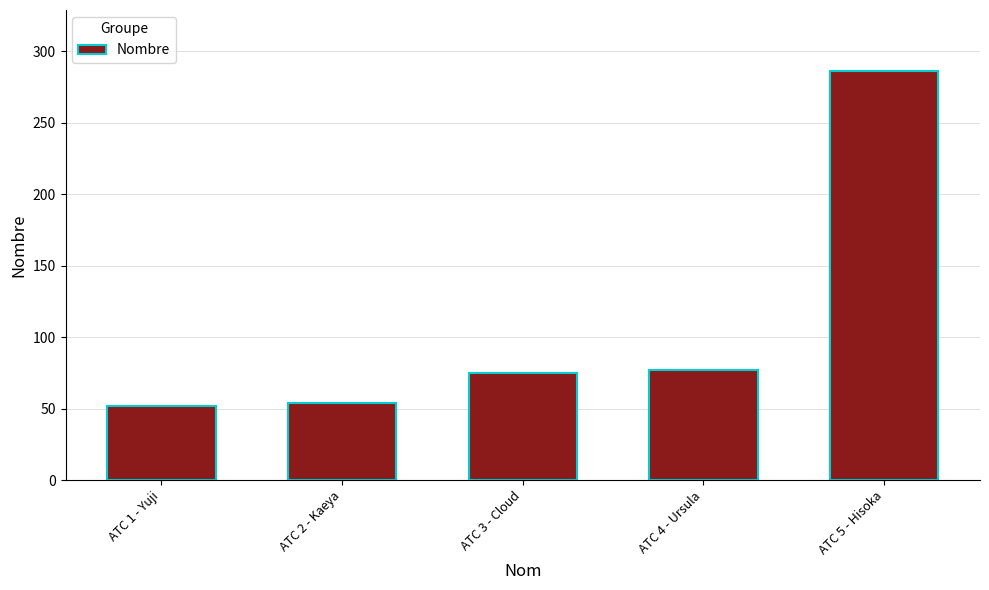

Reading left to right, transcribe all the data shown in this chart.

ATC 1 - Yuji=52	ATC 2 - Kaeya=54	ATC 3 - Cloud=75	ATC 4 - Ursula=77	ATC 5 - Hisoka=286